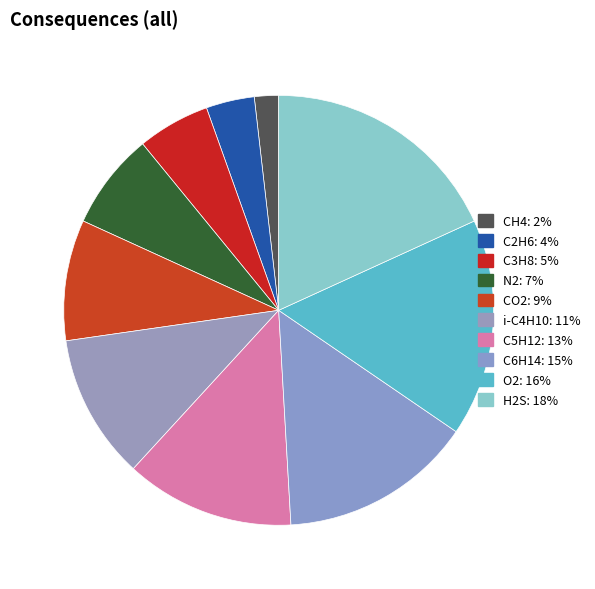

What percentage is the C2H6 slice, to the nearest percent?

4%